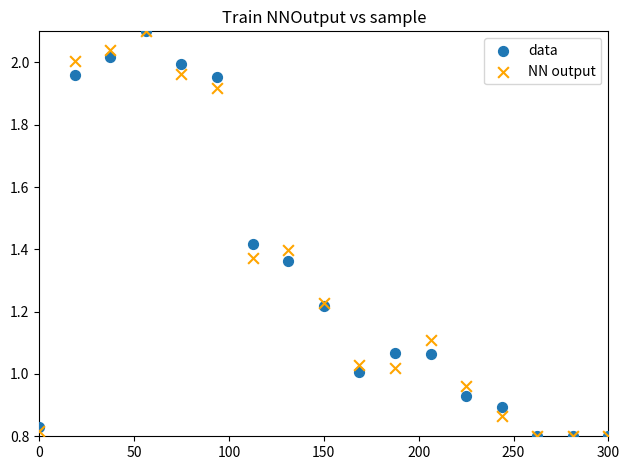

What are all the series names shown in the legend?

data, NN output